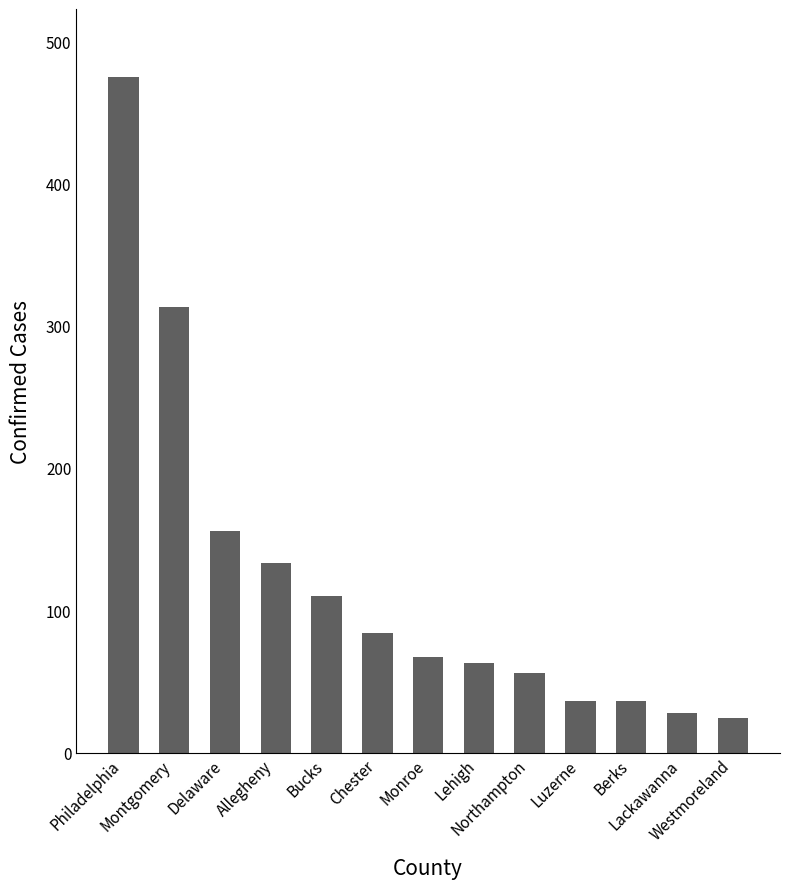

What is the sum of the values at Bucks and Montgomery?

423